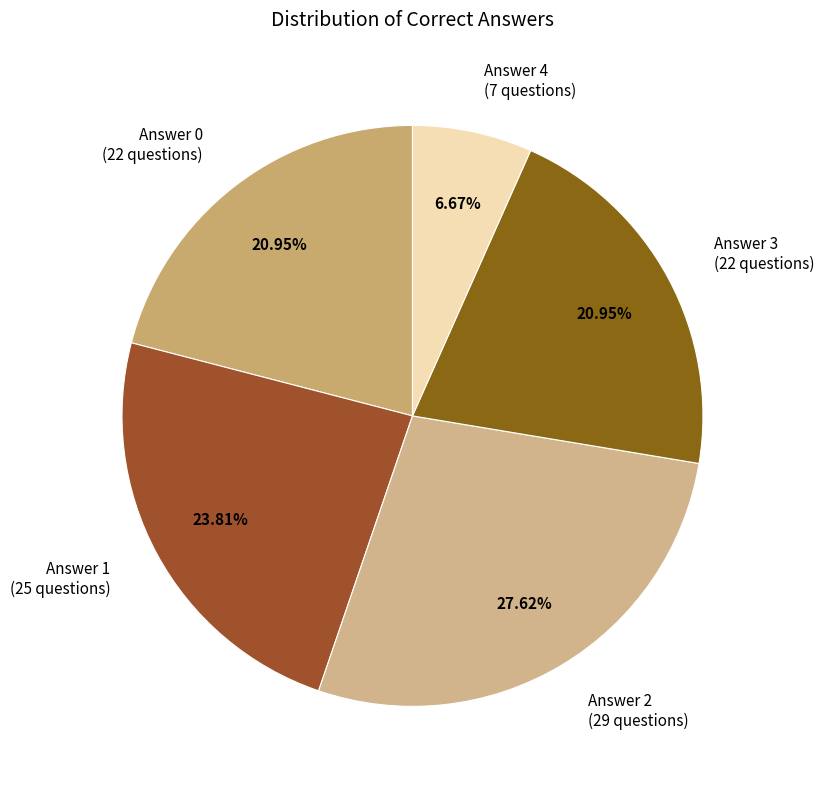

What percentage is the Answer 0 slice, to the nearest percent?

21%